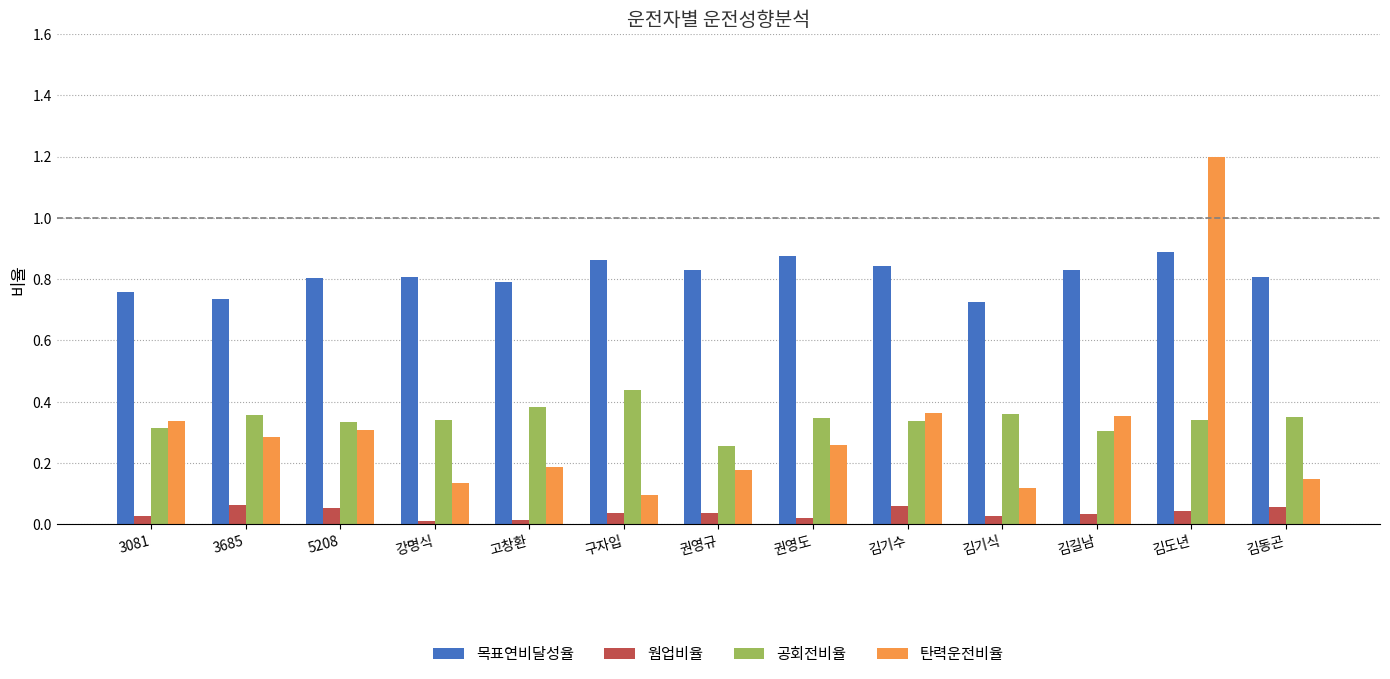

The value of 웜업비율 at 3081 is 0.0. True or false?

True